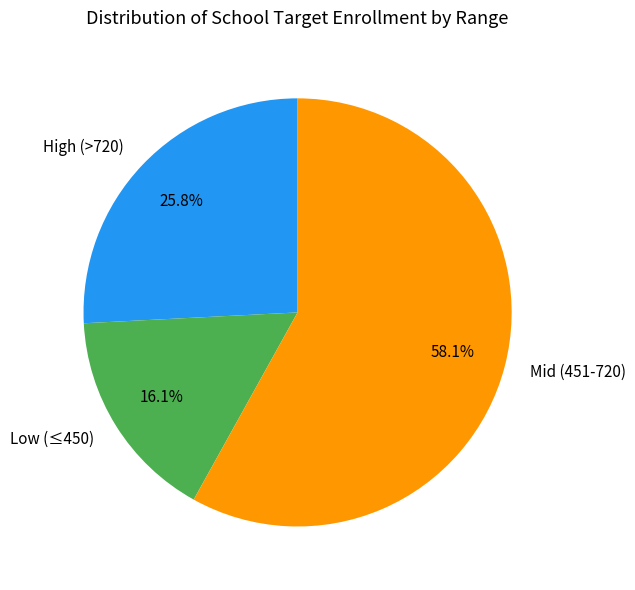

Which slice is the smallest?

Low (≤450)